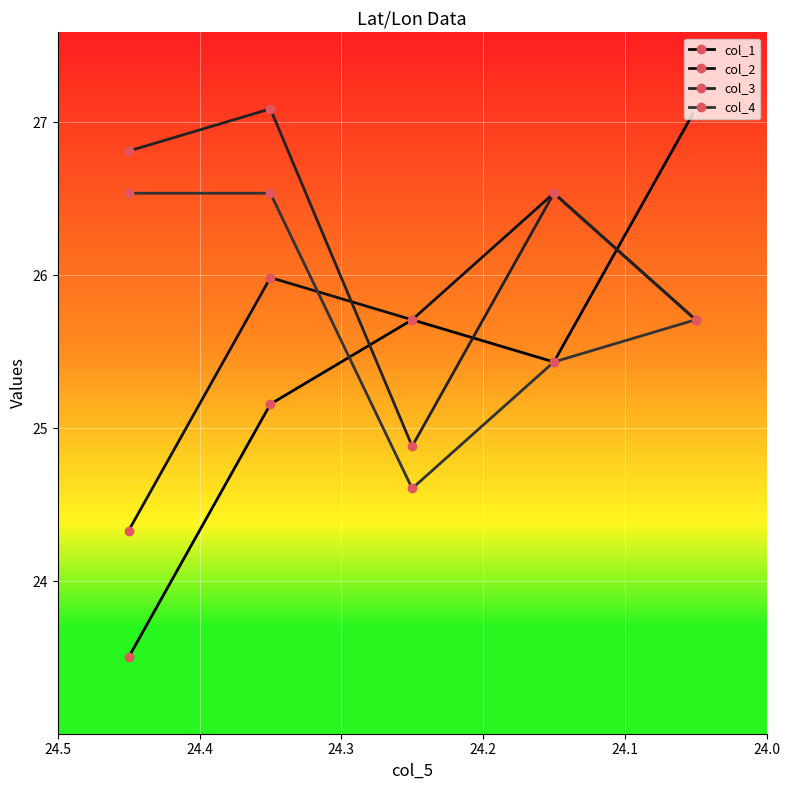

What is the greatest value displayed?

27.1